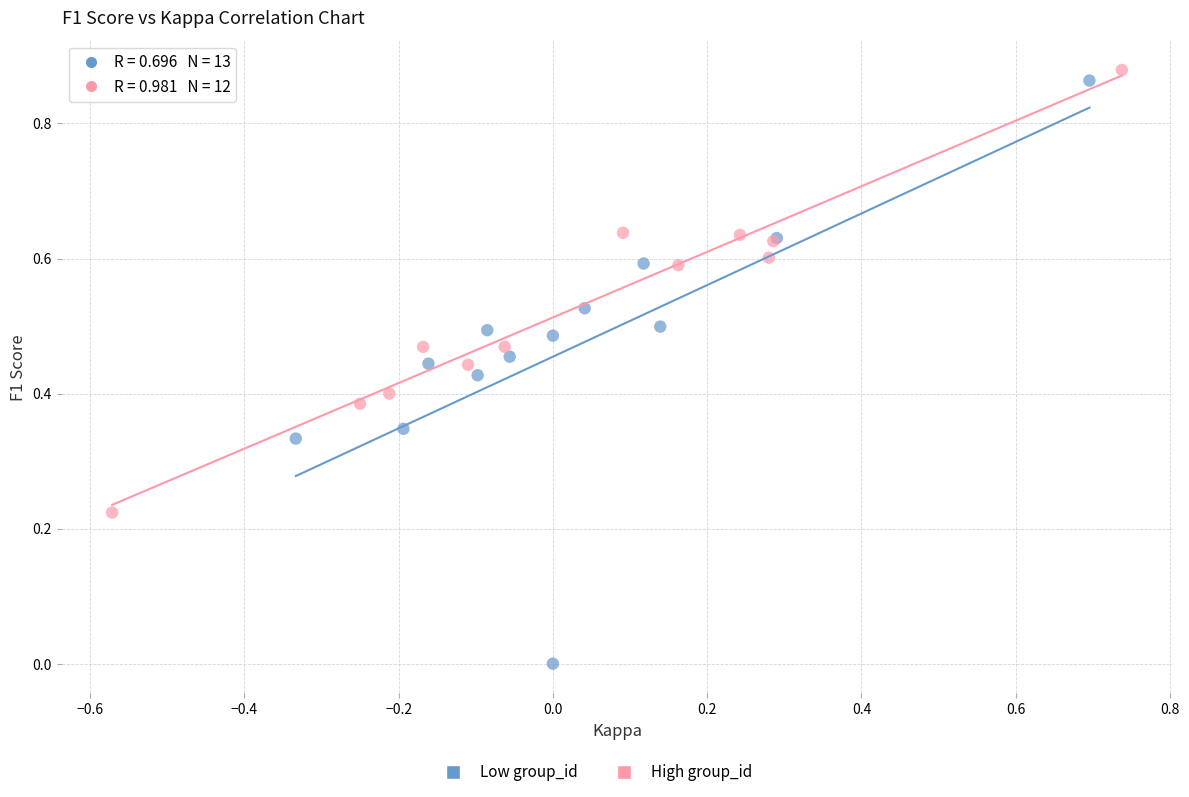

Which series reaches the maximum Y coordinate?

High group_id